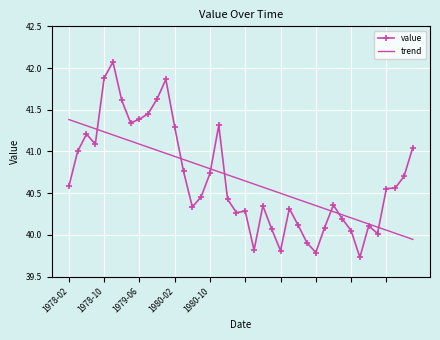

What is the sum of all trend values?

1626.6